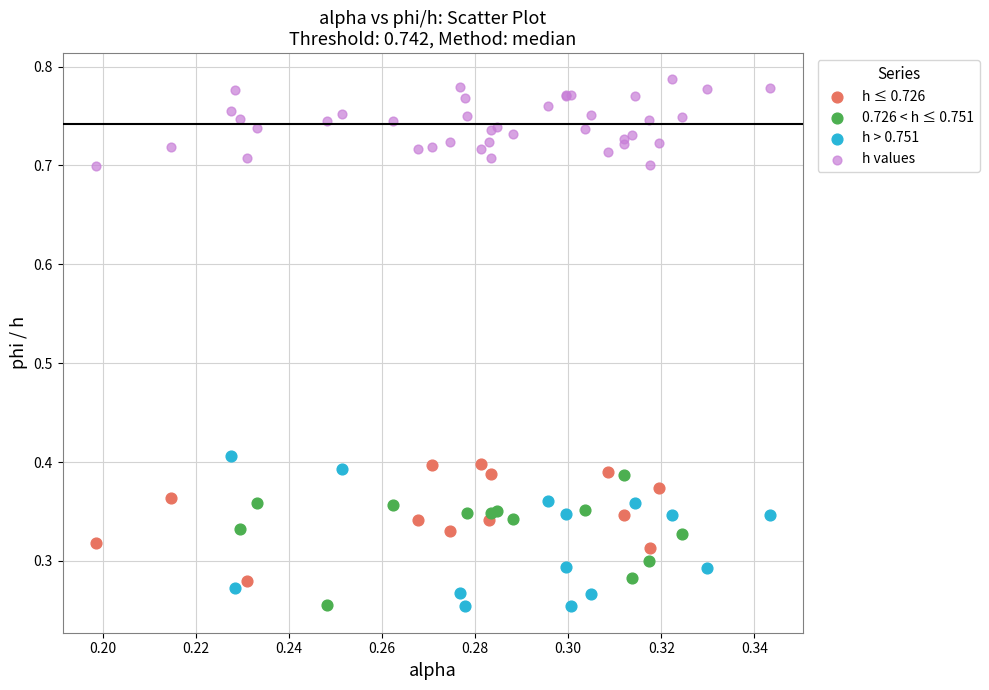

What are all the series names shown in the legend?

h ≤ 0.726, 0.726 < h ≤ 0.751, h > 0.751, h values